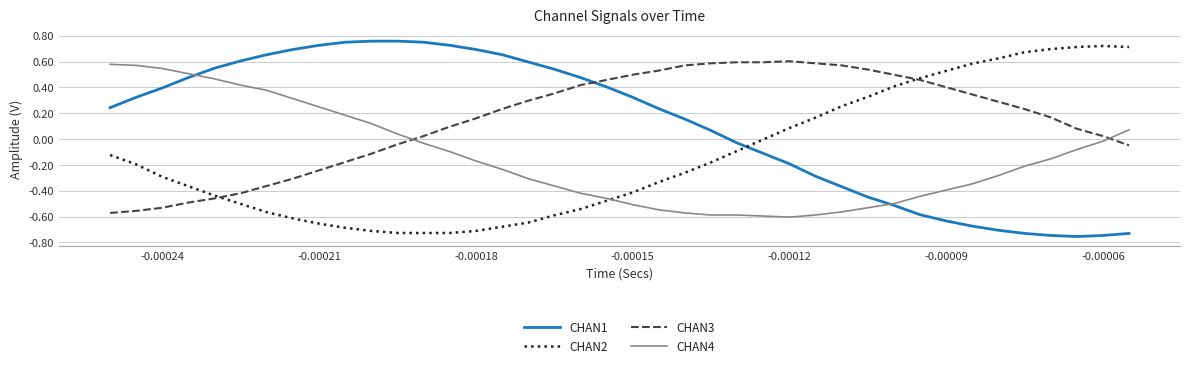

True or false: CHAN4 and CHAN2 intersect in this chart.

True